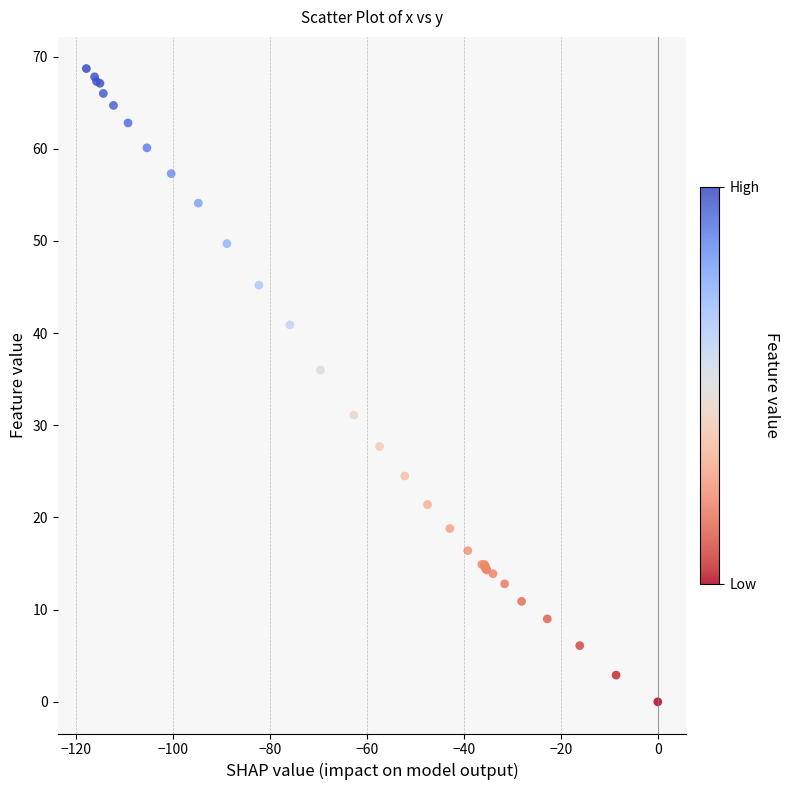

What Y value in the scatter plot is closest to 34?

36.0